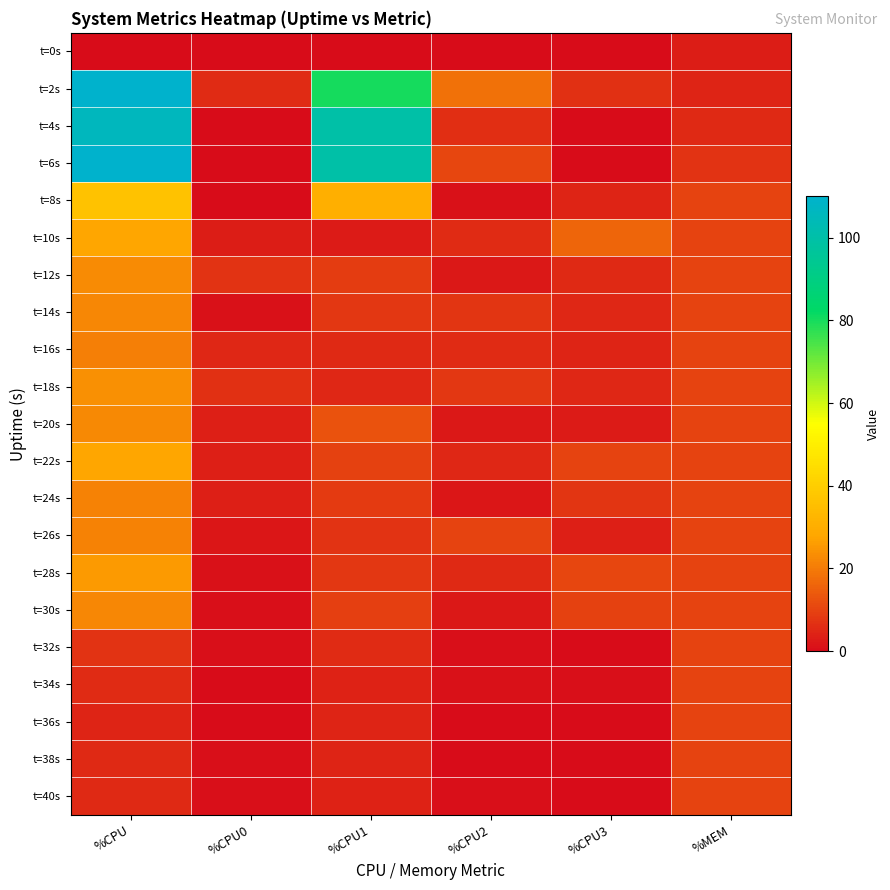

Reading left to right, transcribe all the data shown in this chart.

t=0s: %CPU=0.0	%CPU0=0.0	%CPU1=0.0	%CPU2=0.0	%CPU3=0.0	%MEM=3.4
t=2s: %CPU=110.8	%CPU0=5.6	%CPU1=80.3	%CPU2=18.3	%CPU3=6.6	%MEM=4.6
t=4s: %CPU=106.0	%CPU0=0.0	%CPU1=100.0	%CPU2=6.4	%CPU3=0.0	%MEM=5.4
t=6s: %CPU=110.8	%CPU0=0.0	%CPU1=100.0	%CPU2=10.6	%CPU3=0.0	%MEM=7.1
t=8s: %CPU=36.4	%CPU0=0.0	%CPU1=30.8	%CPU2=1.0	%CPU3=4.5	%MEM=9.9
t=10s: %CPU=27.6	%CPU0=3.3	%CPU1=2.9	%CPU2=5.7	%CPU3=16.2	%MEM=10.0
t=12s: %CPU=23.2	%CPU0=7.0	%CPU1=8.6	%CPU2=2.5	%CPU3=5.5	%MEM=10.0
t=14s: %CPU=22.0	%CPU0=1.0	%CPU1=8.1	%CPU2=7.5	%CPU3=5.1	%MEM=10.0
t=16s: %CPU=20.8	%CPU0=5.1	%CPU1=5.5	%CPU2=5.6	%CPU3=4.5	%MEM=10.1
t=18s: %CPU=24.0	%CPU0=6.5	%CPU1=5.1	%CPU2=7.9	%CPU3=5.1	%MEM=10.1
t=20s: %CPU=22.4	%CPU0=3.5	%CPU1=12.6	%CPU2=2.5	%CPU3=3.0	%MEM=10.1
t=22s: %CPU=27.6	%CPU0=3.5	%CPU1=9.5	%CPU2=5.0	%CPU3=10.1	%MEM=10.1
t=24s: %CPU=21.2	%CPU0=3.5	%CPU1=8.2	%CPU2=2.0	%CPU3=7.5	%MEM=10.2
t=26s: %CPU=21.2	%CPU0=2.0	%CPU1=7.1	%CPU2=10.0	%CPU3=3.5	%MEM=10.2
t=28s: %CPU=25.6	%CPU0=1.0	%CPU1=8.0	%CPU2=5.4	%CPU3=10.4	%MEM=10.2
t=30s: %CPU=22.0	%CPU0=0.5	%CPU1=9.1	%CPU2=2.5	%CPU3=9.6	%MEM=10.2
t=32s: %CPU=7.2	%CPU0=0.5	%CPU1=5.6	%CPU2=0.5	%CPU3=0.0	%MEM=10.2
t=34s: %CPU=6.0	%CPU0=0.0	%CPU1=4.0	%CPU2=1.0	%CPU3=0.5	%MEM=10.3
t=36s: %CPU=4.4	%CPU0=0.0	%CPU1=4.5	%CPU2=0.0	%CPU3=0.0	%MEM=10.3
t=38s: %CPU=5.2	%CPU0=0.5	%CPU1=4.5	%CPU2=0.0	%CPU3=0.0	%MEM=10.3
t=40s: %CPU=5.2	%CPU0=0.5	%CPU1=4.0	%CPU2=0.5	%CPU3=0.0	%MEM=10.3